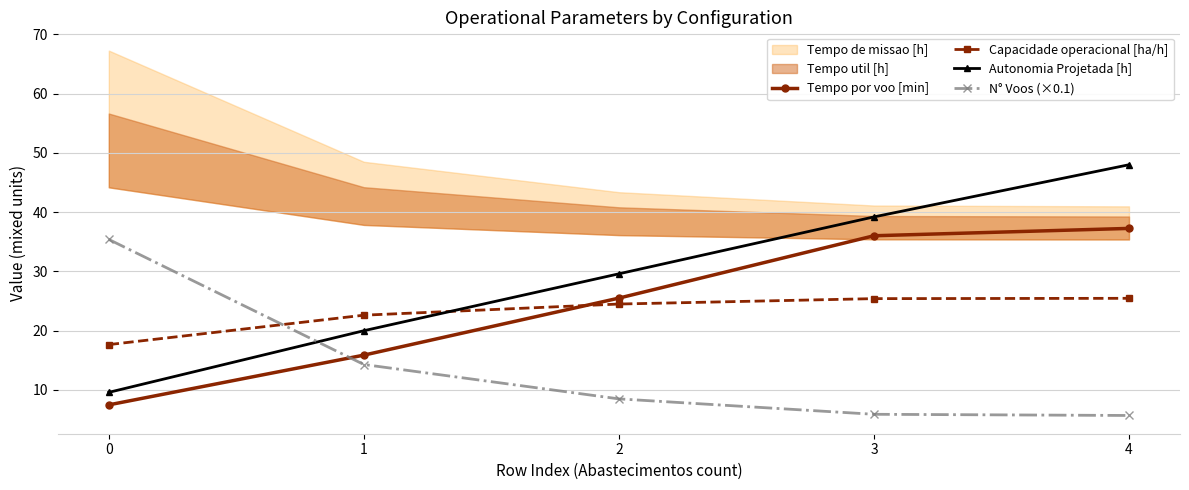

True or false: Capacidade operacional [ha/h] has more than 2 points higher than both neighbors.

False